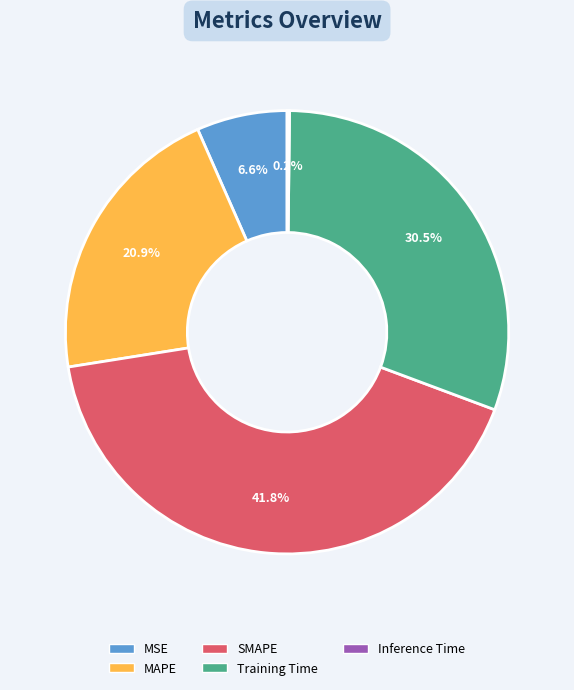

What is the total percentage of MAPE and Training Time?

51.4%